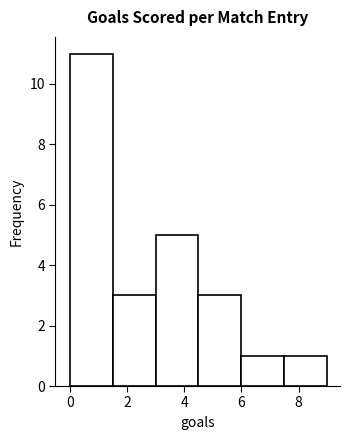

Which range on the x-axis has the tallest bar?

0.0 to 1.5